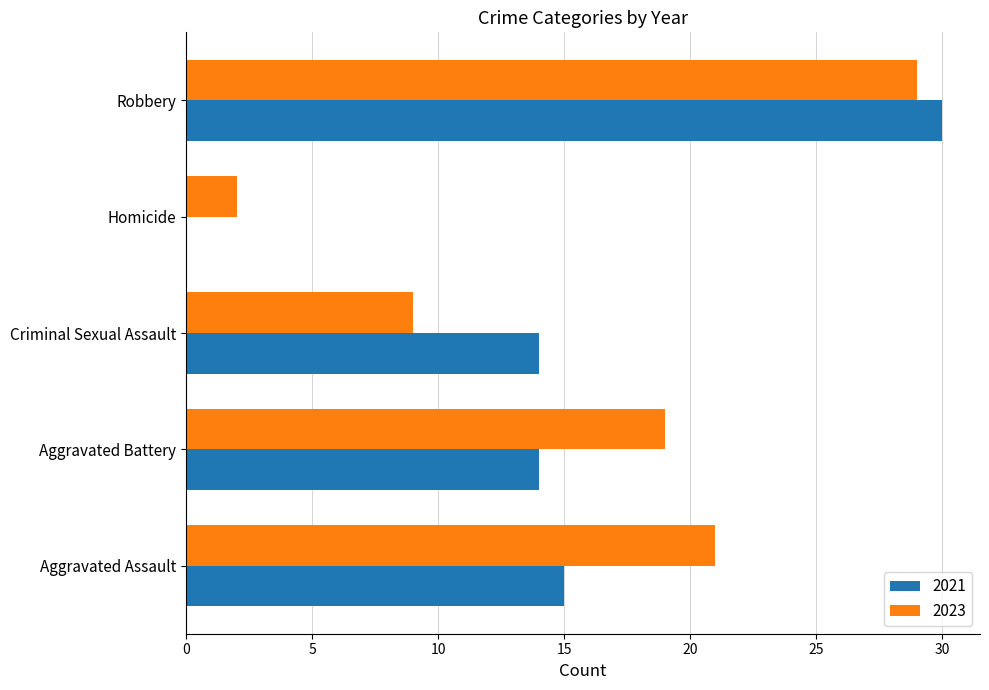

Is it true that 2021 equals 23 at Aggravated Battery?

False